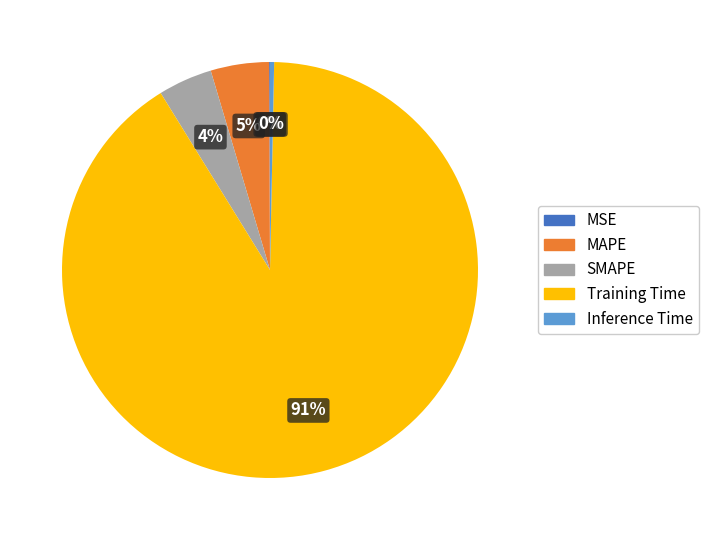

Which category accounts for the majority?

Training Time